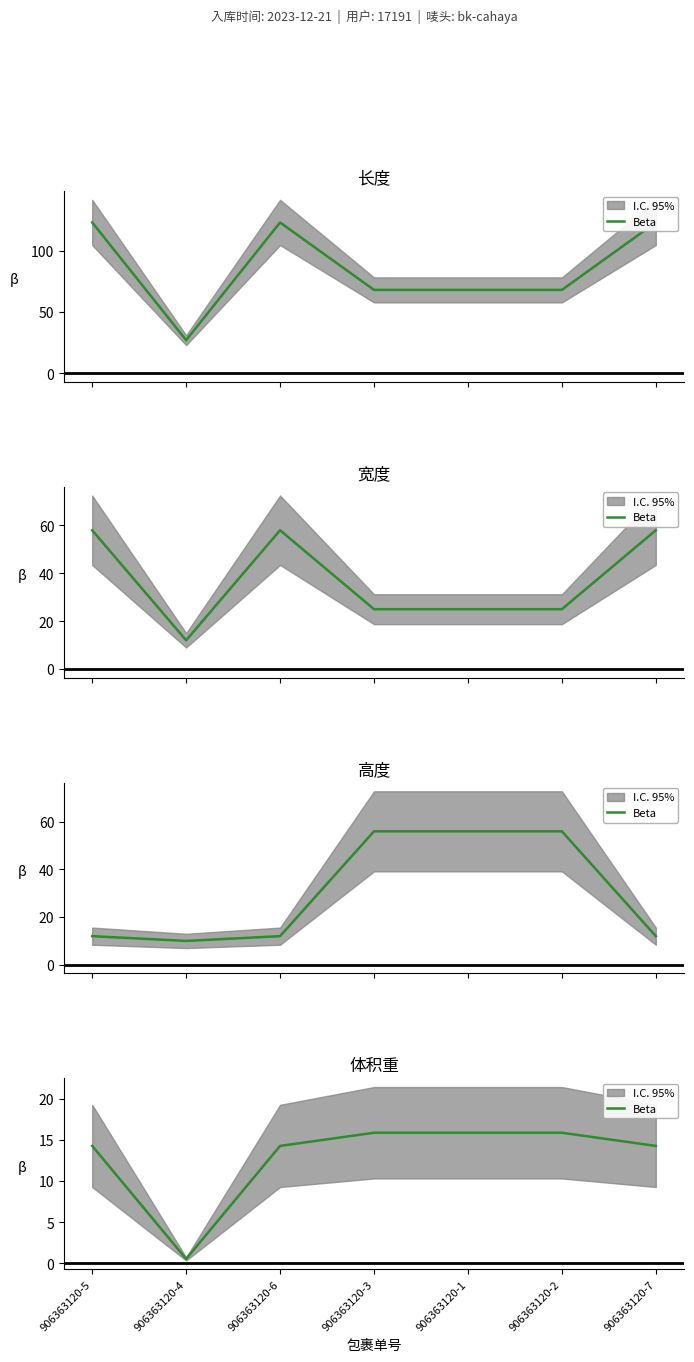

True or false: the data shows 19.9 at 906363120-5.

False